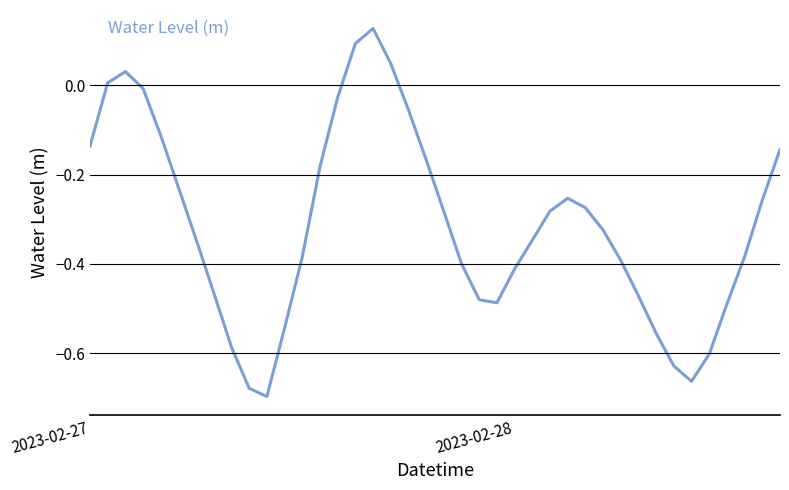

What is the difference between the maximum and minimum values?

0.8